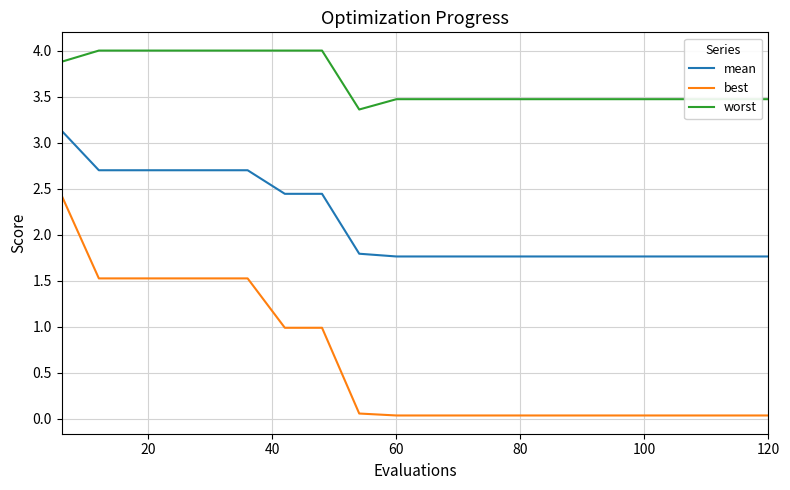

Which series has the widest spread of values?

best